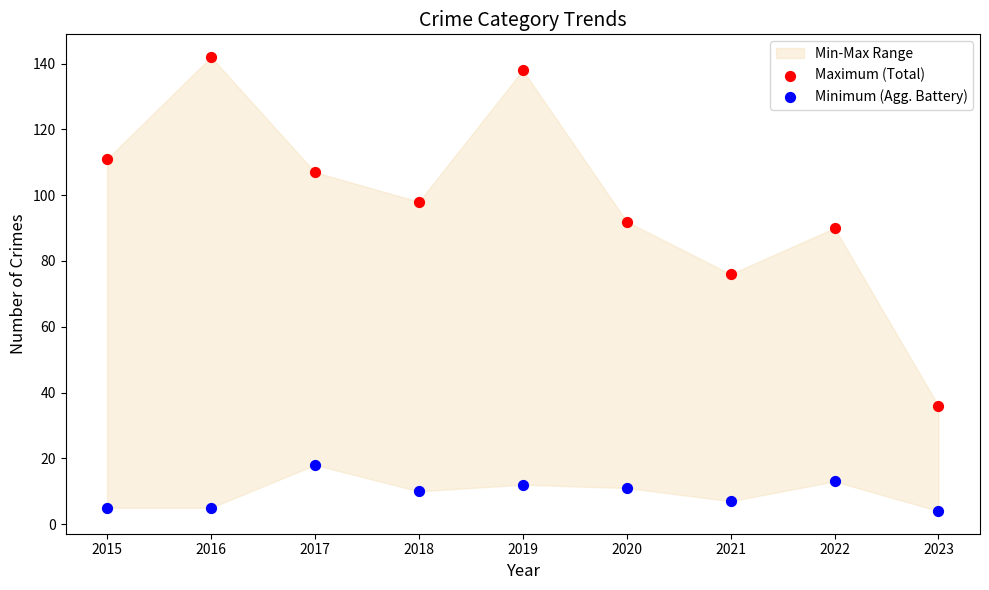

Which series contains the lowest Y value?

Minimum (Agg. Battery)